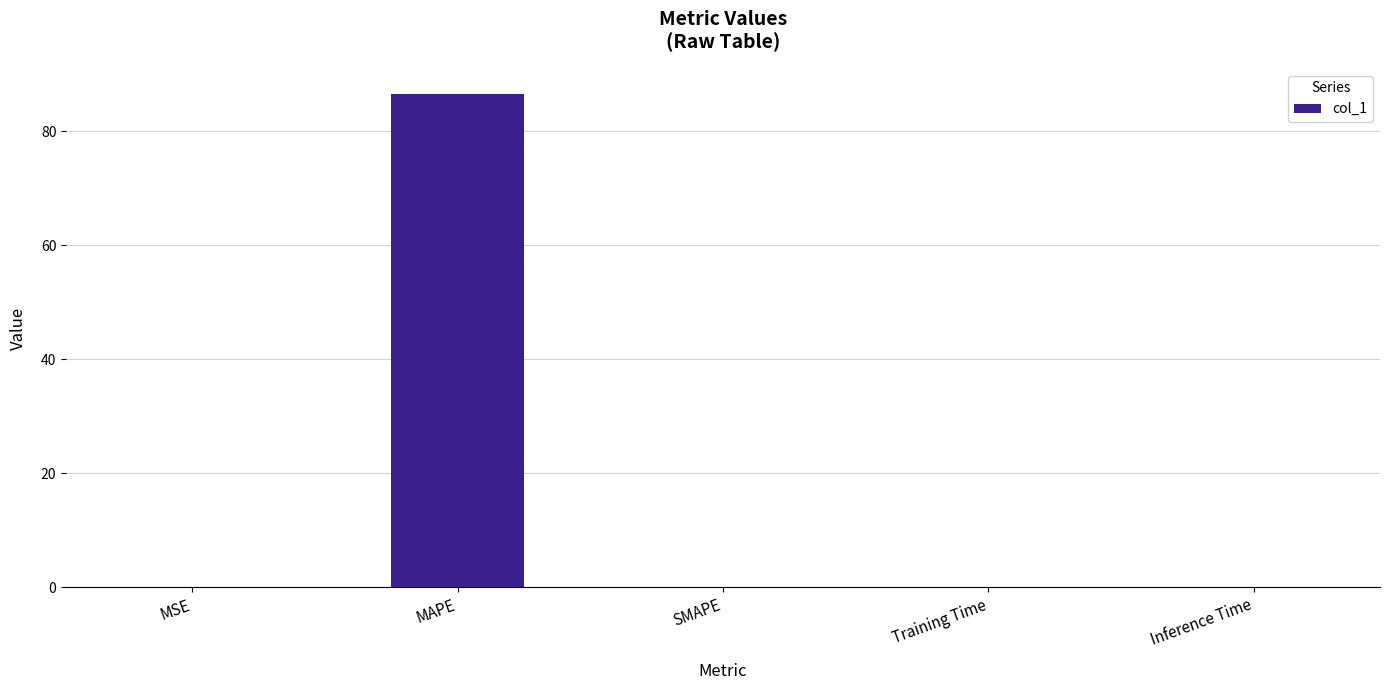

What is the change in value from MAPE to Training Time?

-86.6